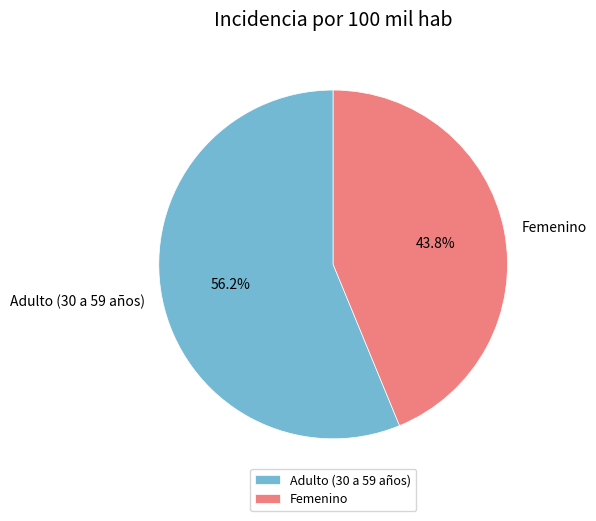

True or false: Femenino accounts for 44% of the total.

True